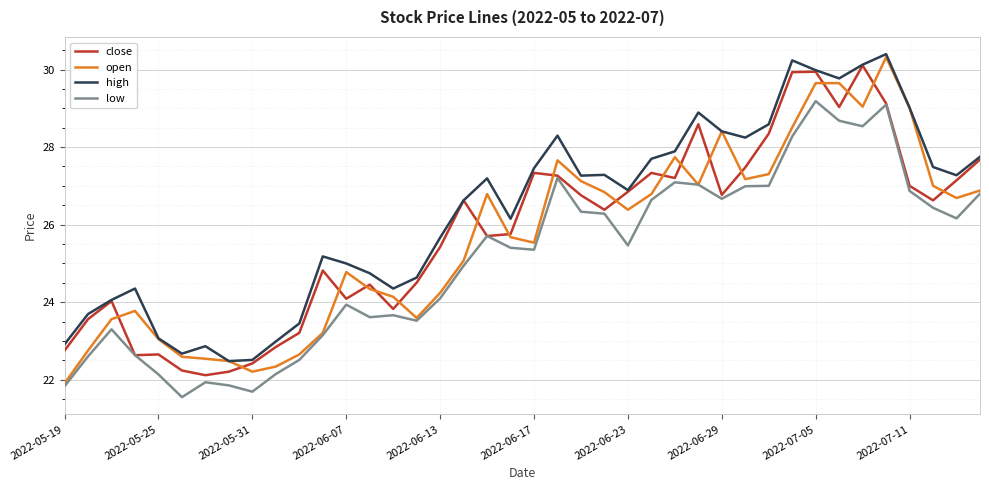

True or false: high and low intersect in this chart.

False